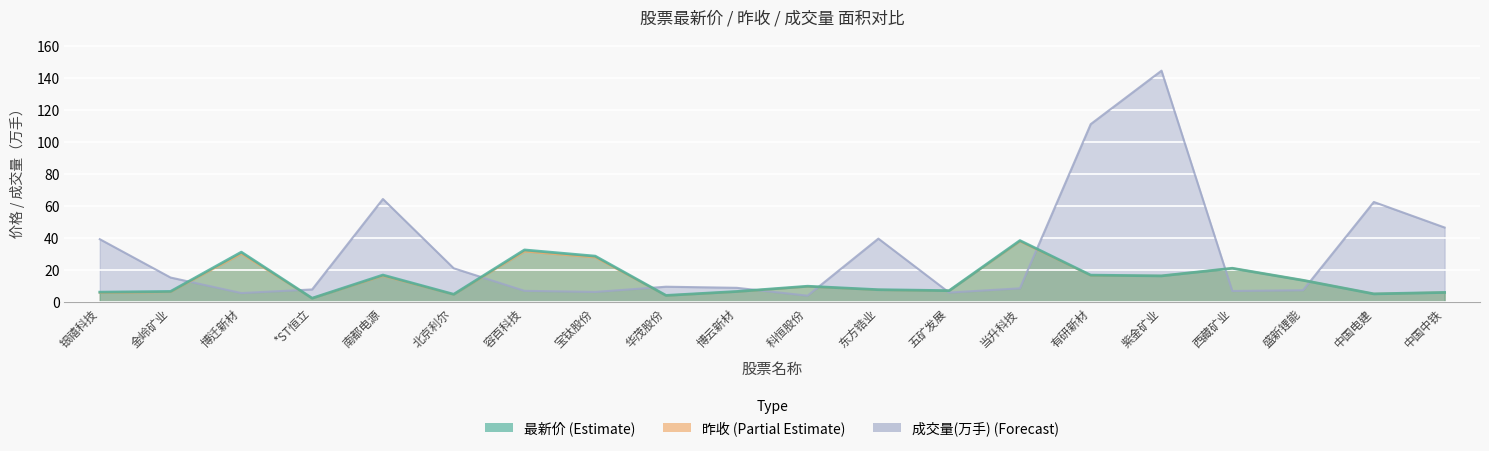

What is the average value of the 最新价 series?

14.0